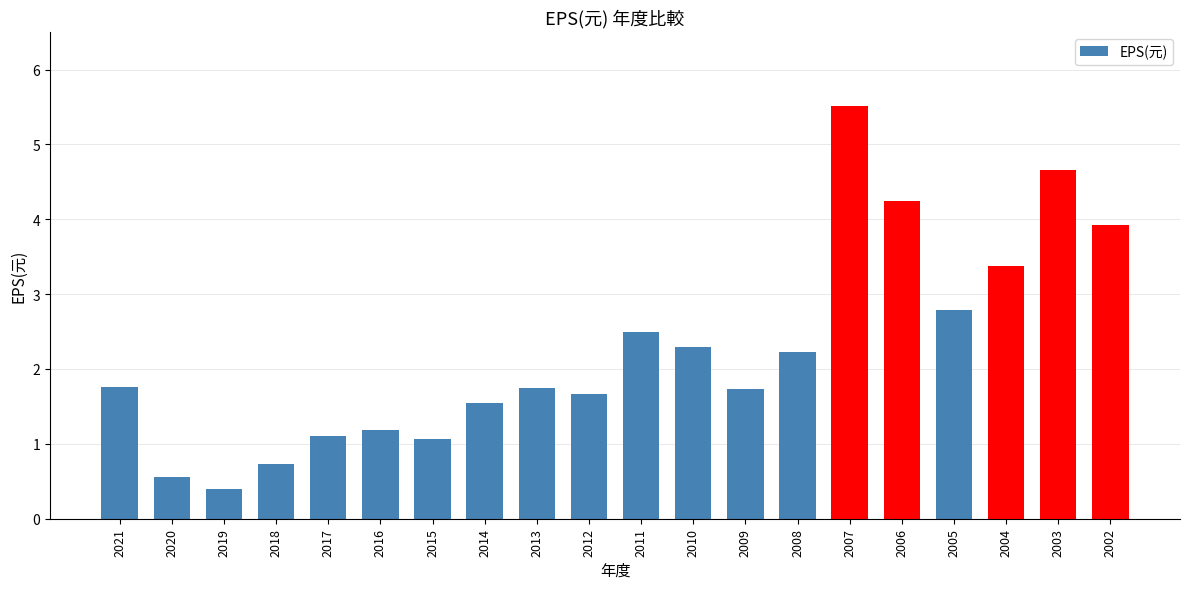

Which has a higher value, 2009 or 2014?

2009